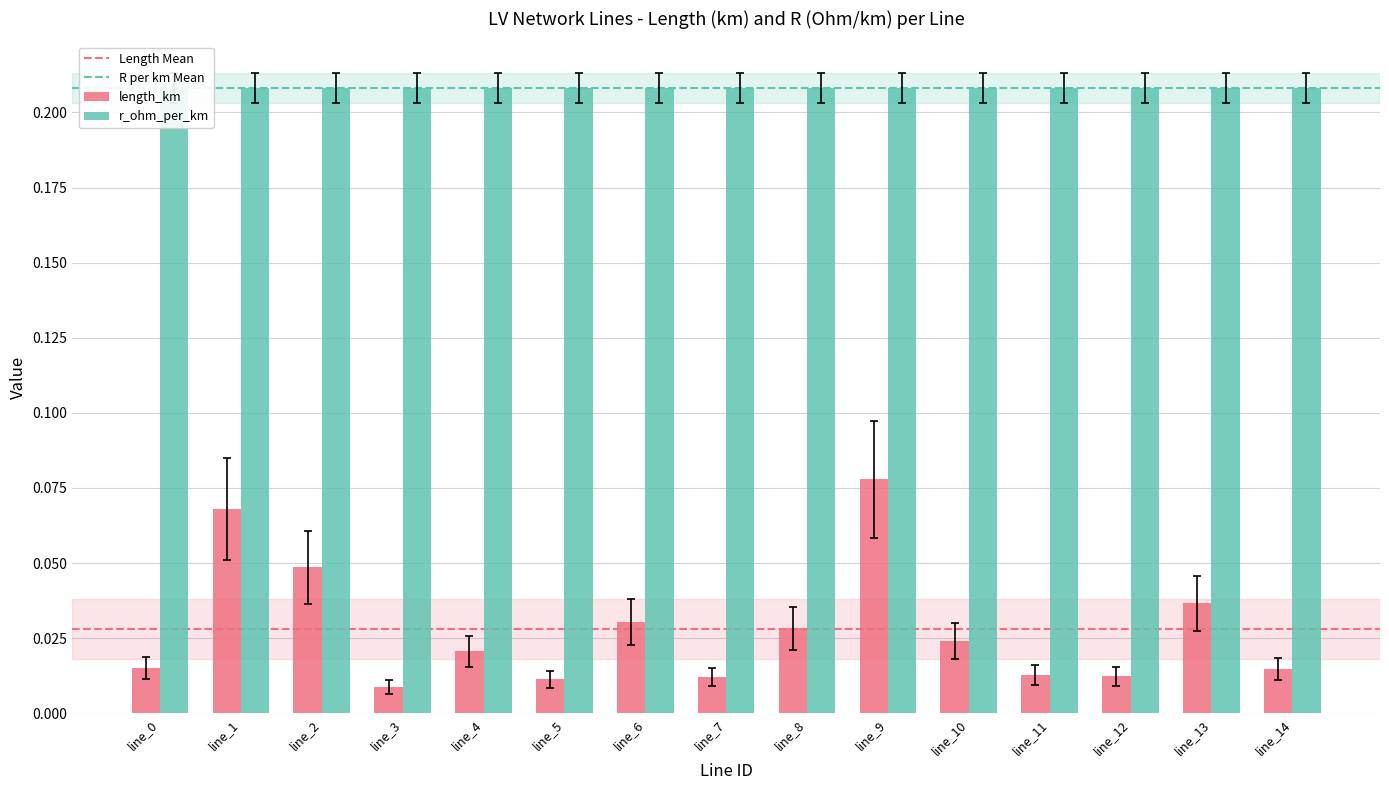

Which label corresponds to the smallest value in the chart?

line_3